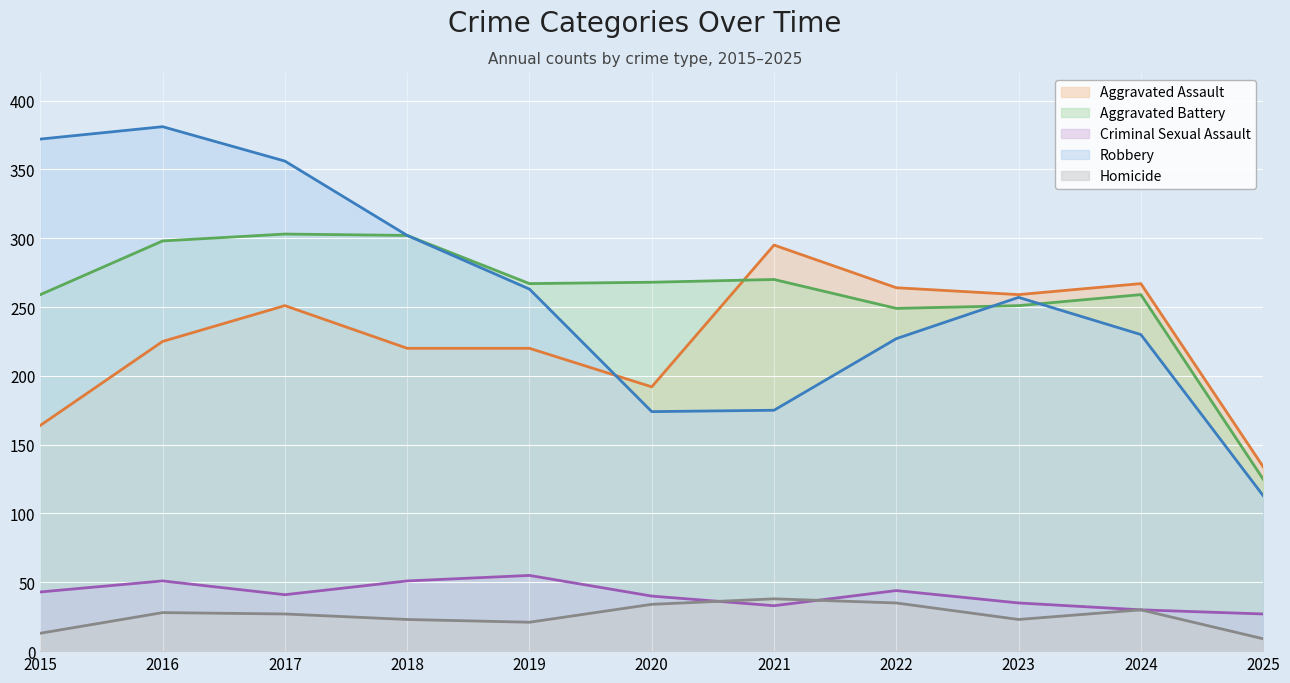

What is the total value across all series at 2024?

816